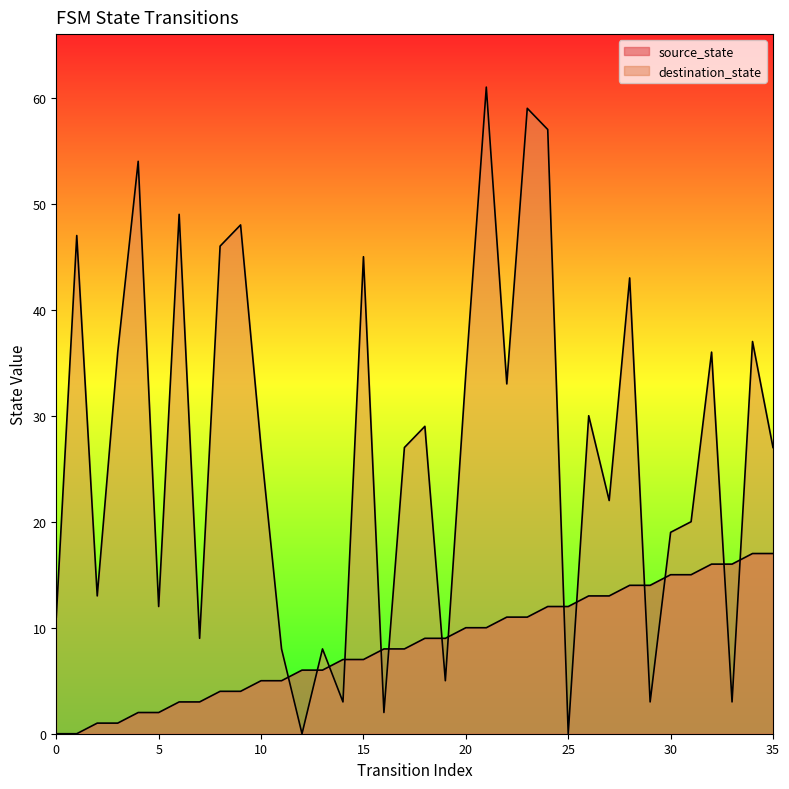

Where does the source_state series first go above 9?

20